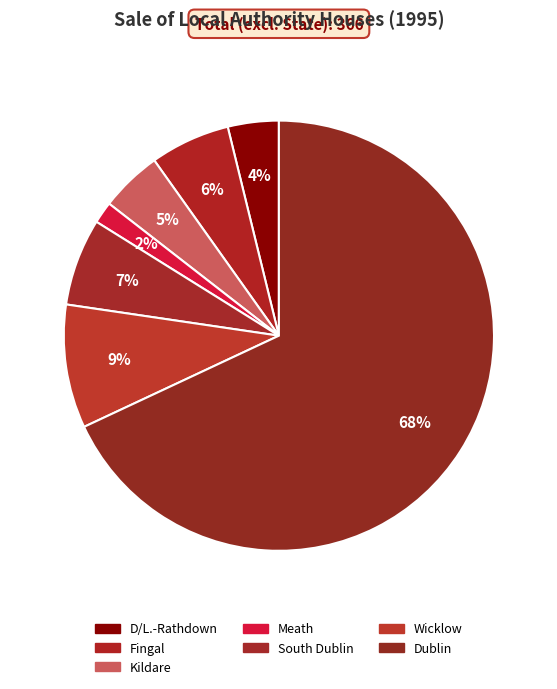

How many slices are in this pie chart?

7